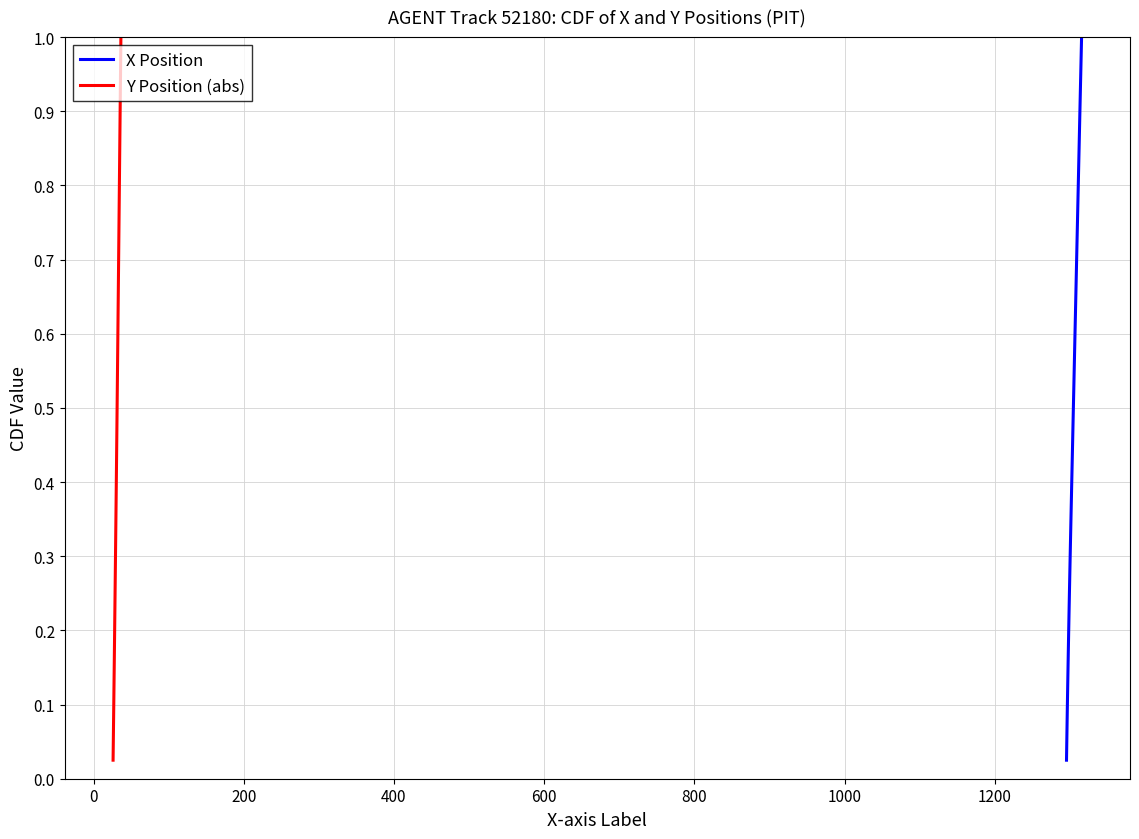

Which series has the largest total across all categories?

X Position